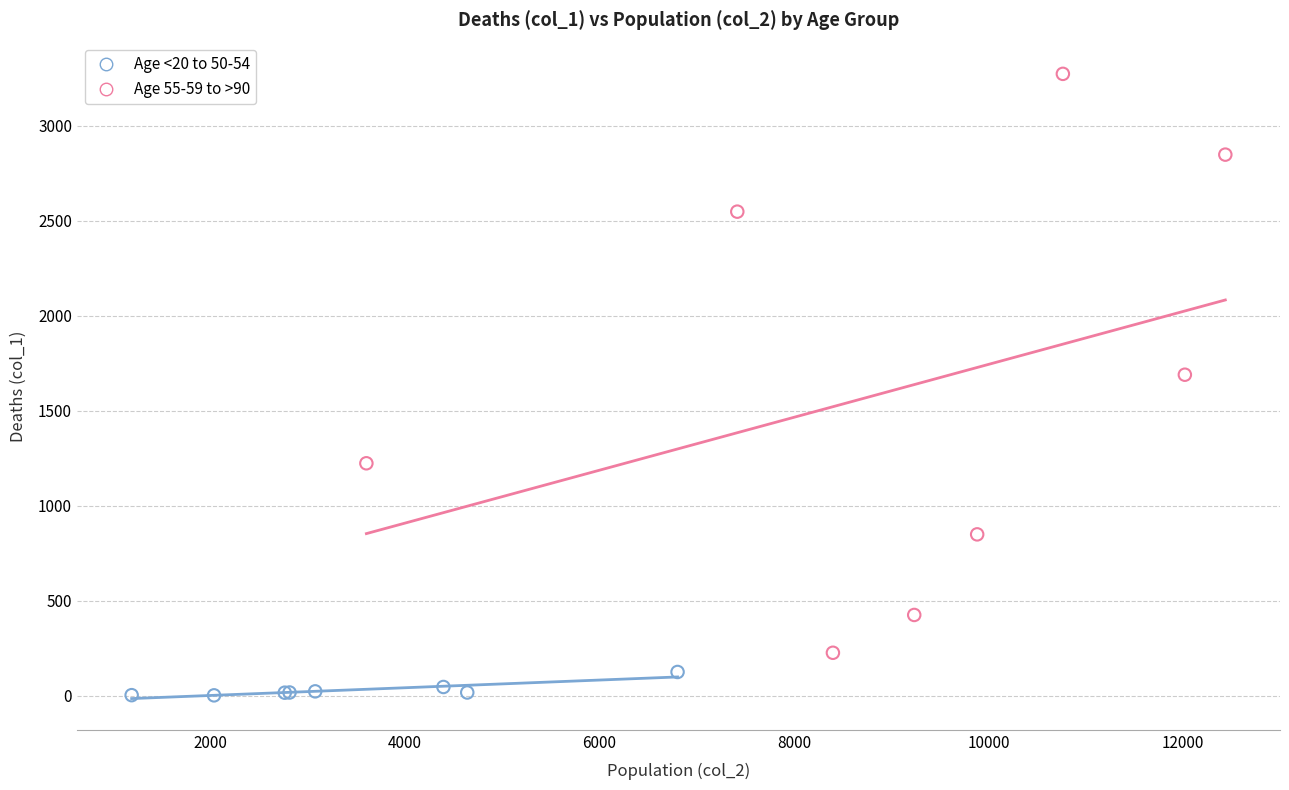

Which series has the widest spread of Y values?

Age 55-59 to >90